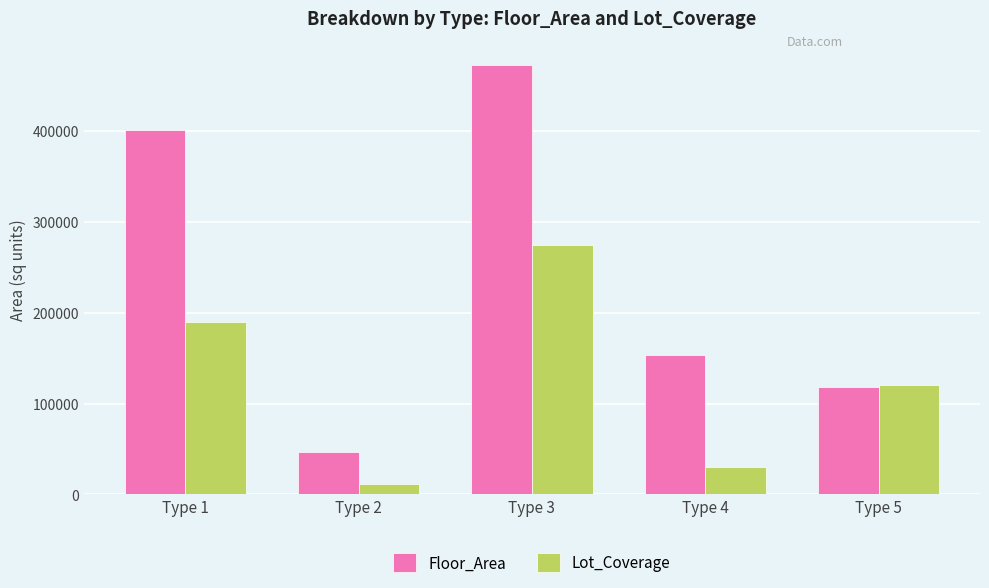

Is it true that Lot_Coverage equals 189689.8 at Type 1?

True